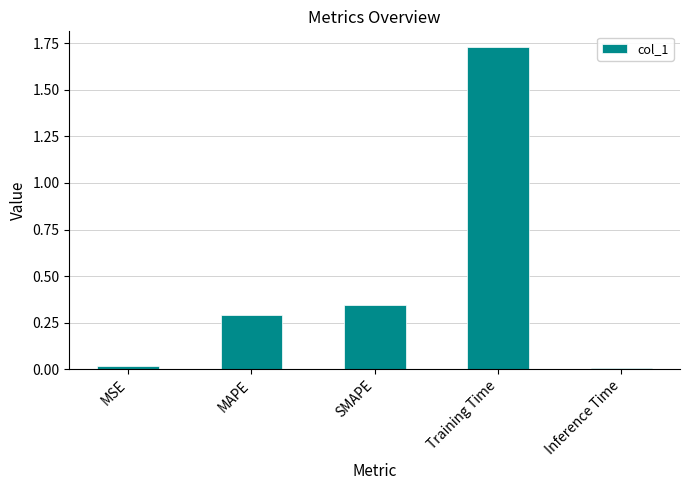

Does the chart contain stacked bars?

No